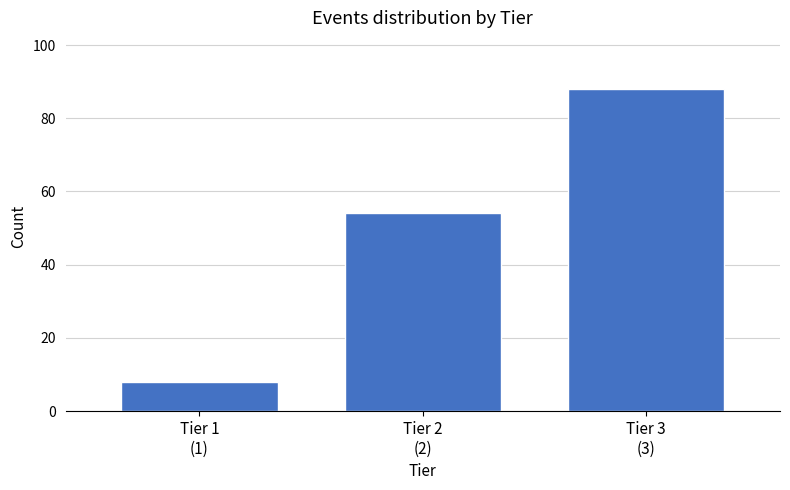

Reading left to right, transcribe all the data shown in this chart.

8	54	88